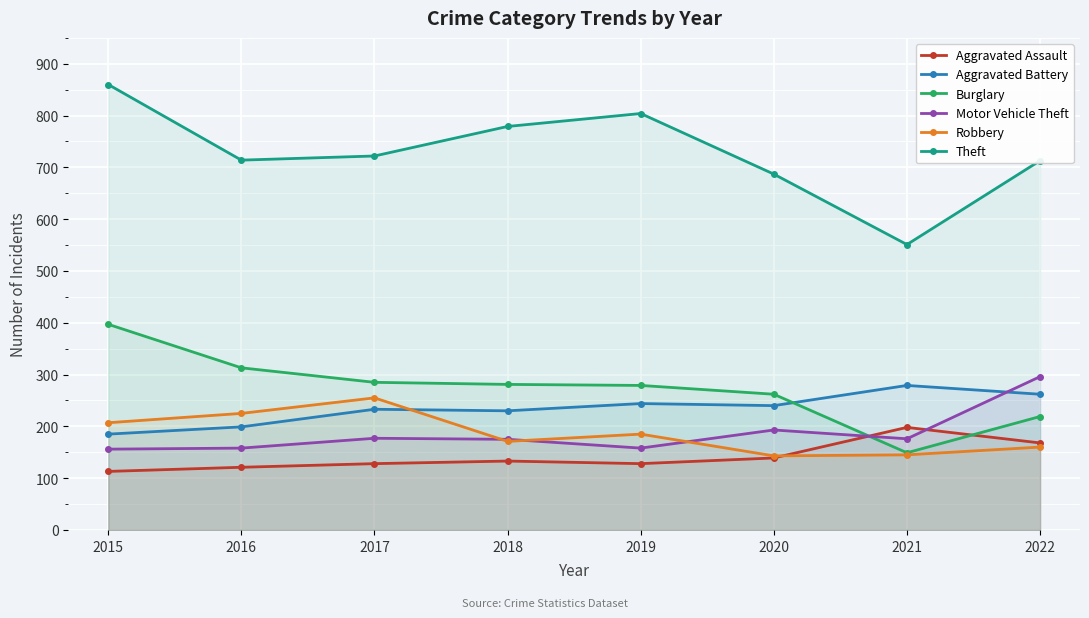

The value of Aggravated Battery at 2016 is 199. True or false?

True